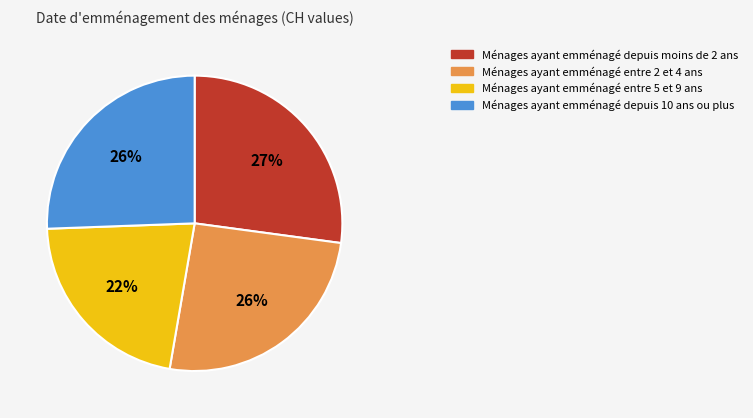

What is the largest slice in the pie chart?

Ménages ayant emménagé depuis moins de 2 ans